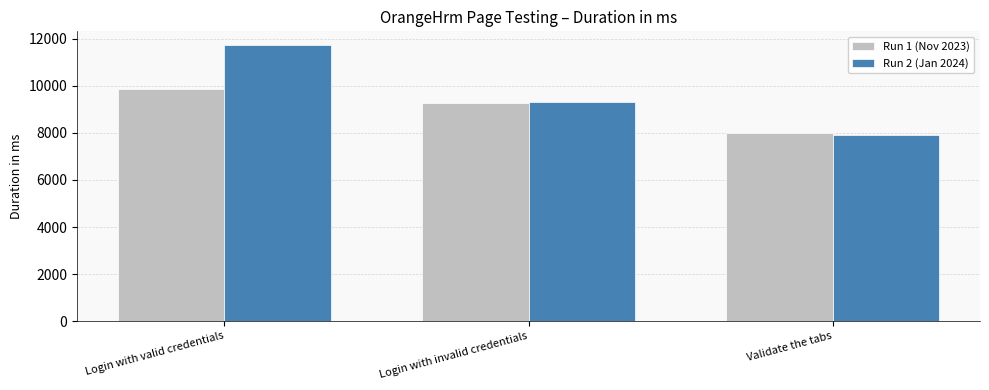

What is the highest value of the Run 2 (Jan 2024) series?

11731